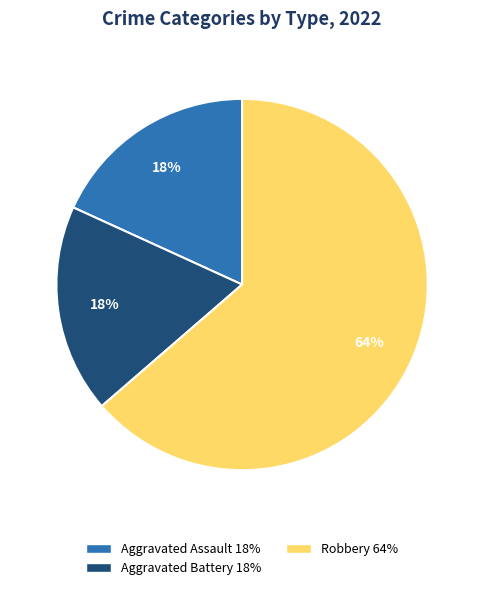

To the nearest percent, what is the average slice percentage?

33%